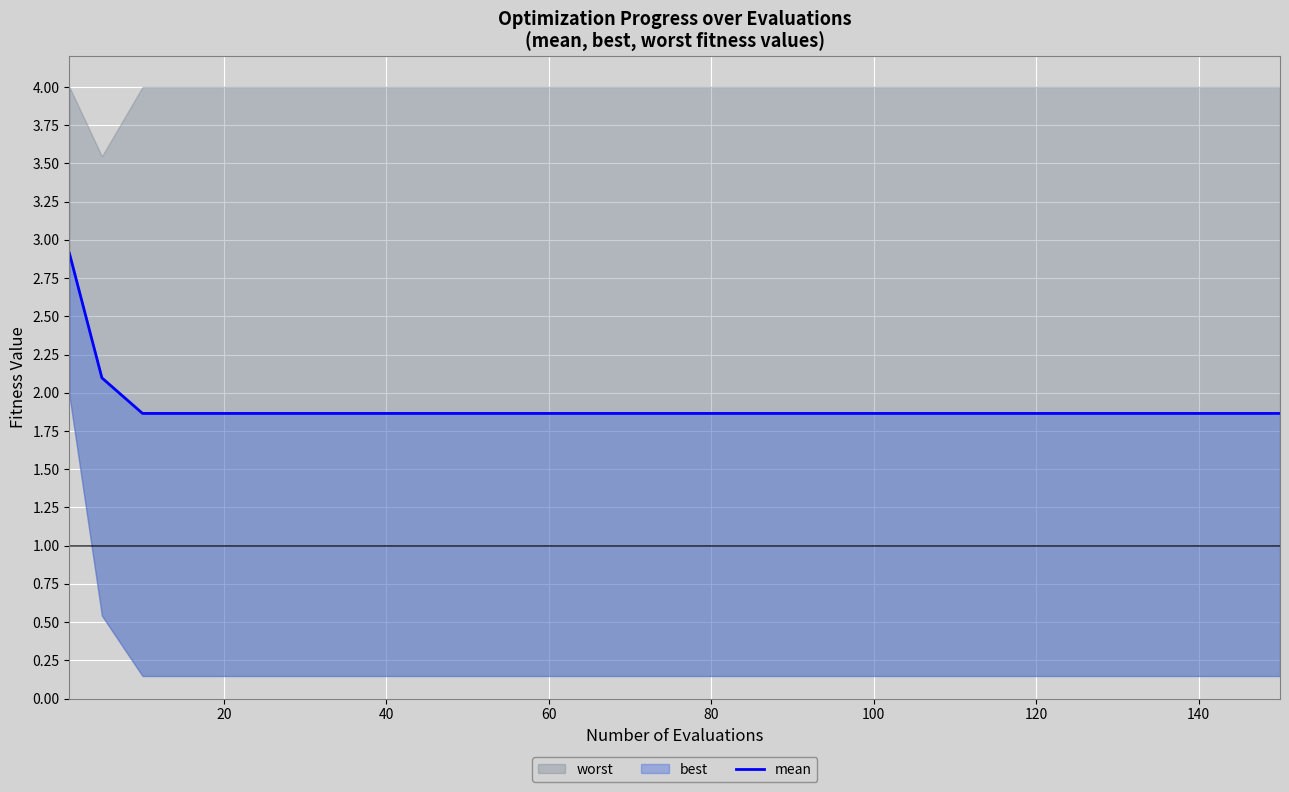

What is the average value?

1.9